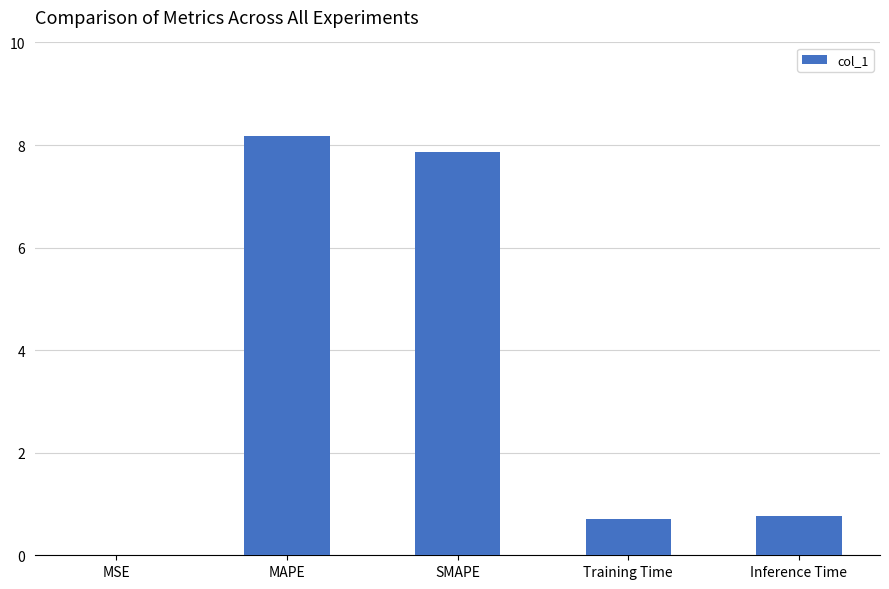

What is the sum of the values at Training Time and MAPE?

8.9